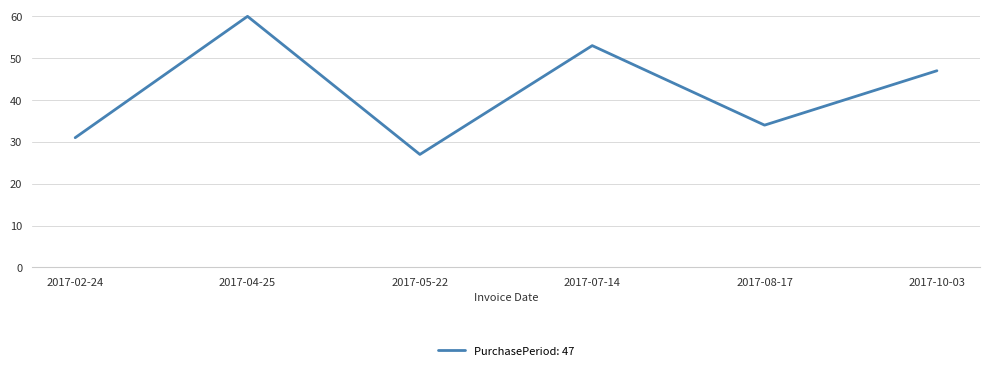

How many lines are shown in the chart?

1